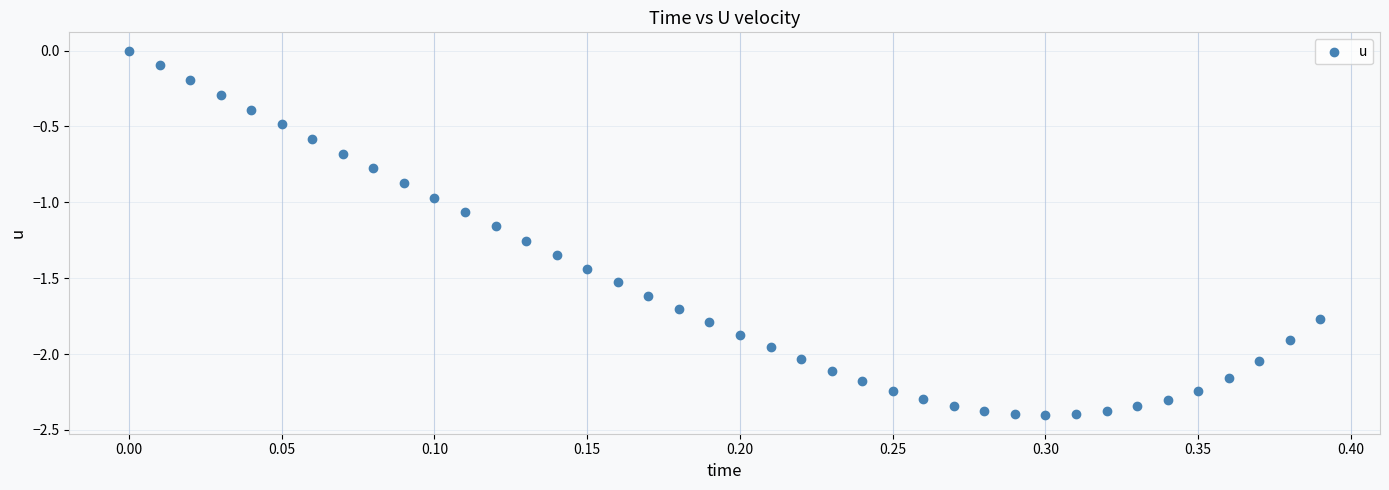

What is the range of X values (max minus min)?

0.4